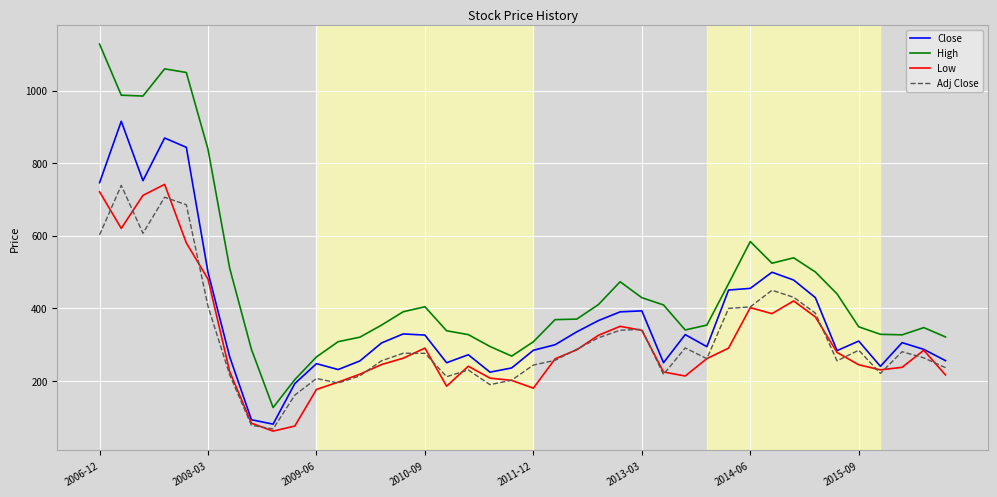

Does the chart have visible grid lines?

Yes